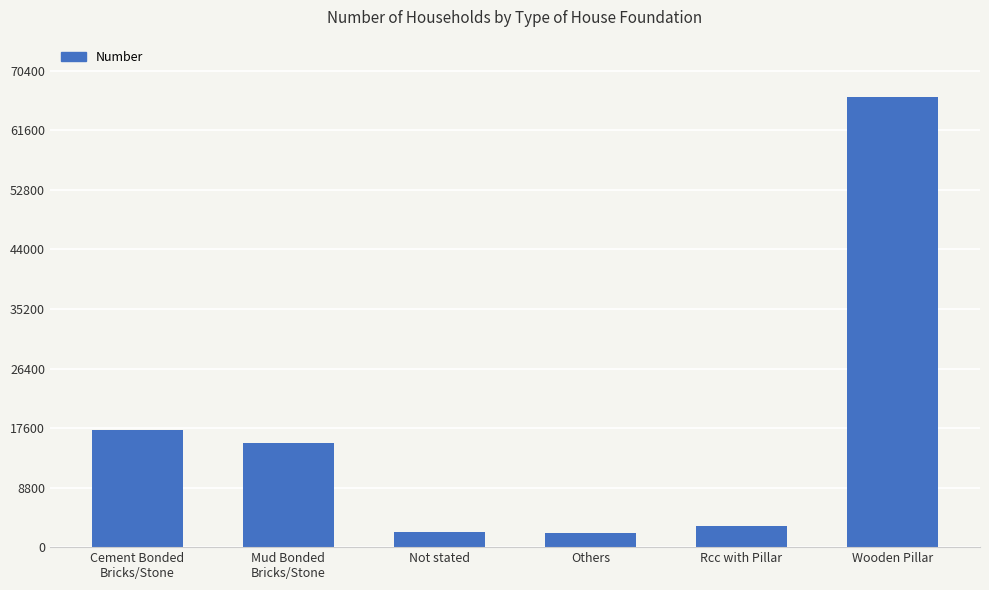

How many series are shown in this chart?

1